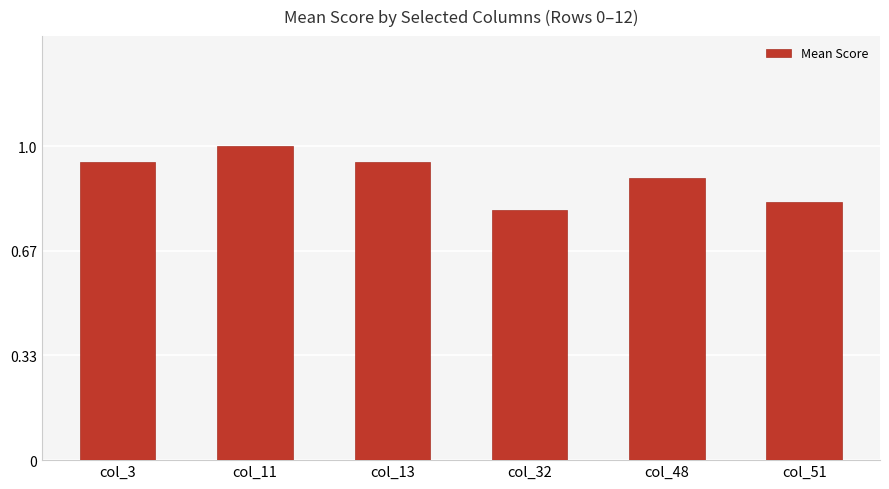

Is it true that the value at col_13 is 0.9?

True